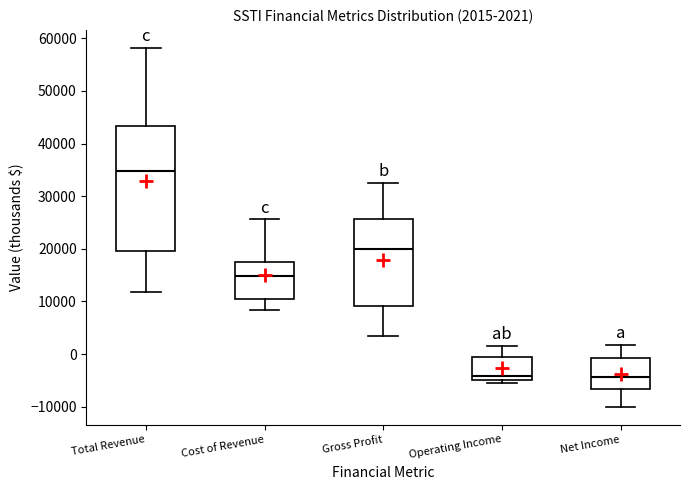

Comparing the boxes themselves (not the whiskers), which one is the tallest?

Total Revenue